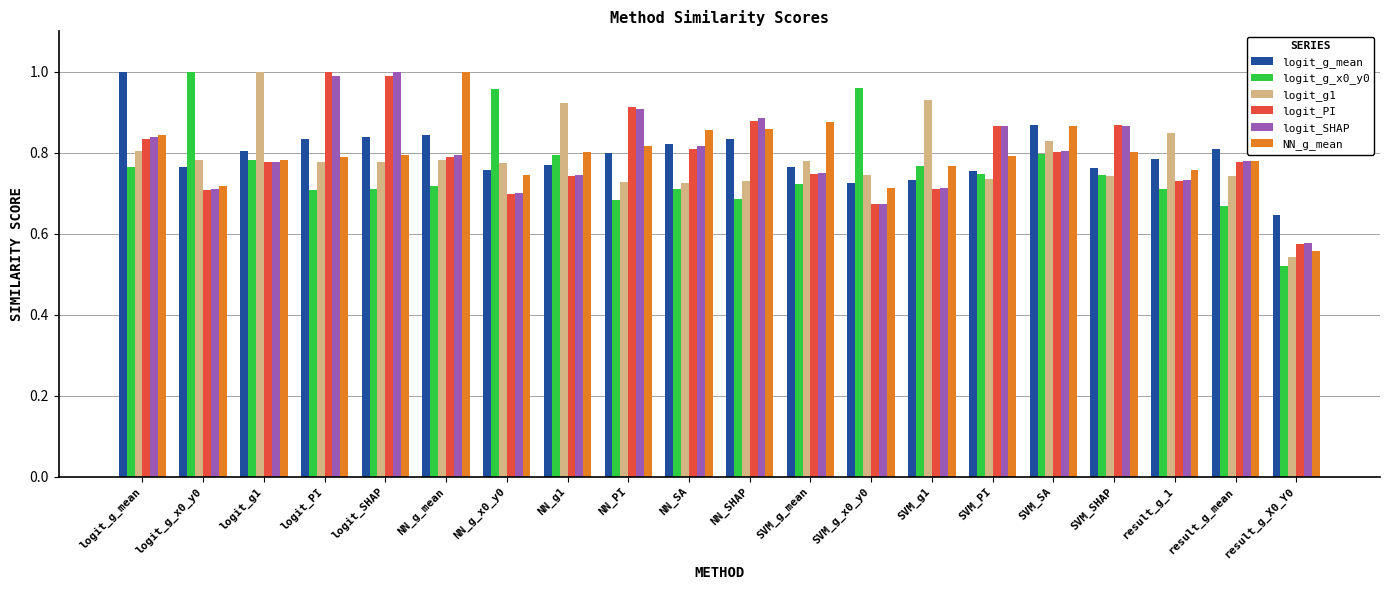

Is the value of logit_g1 at SVM_g_x0_y0 greater than the value of NN_g_mean at SVM_SHAP?

No